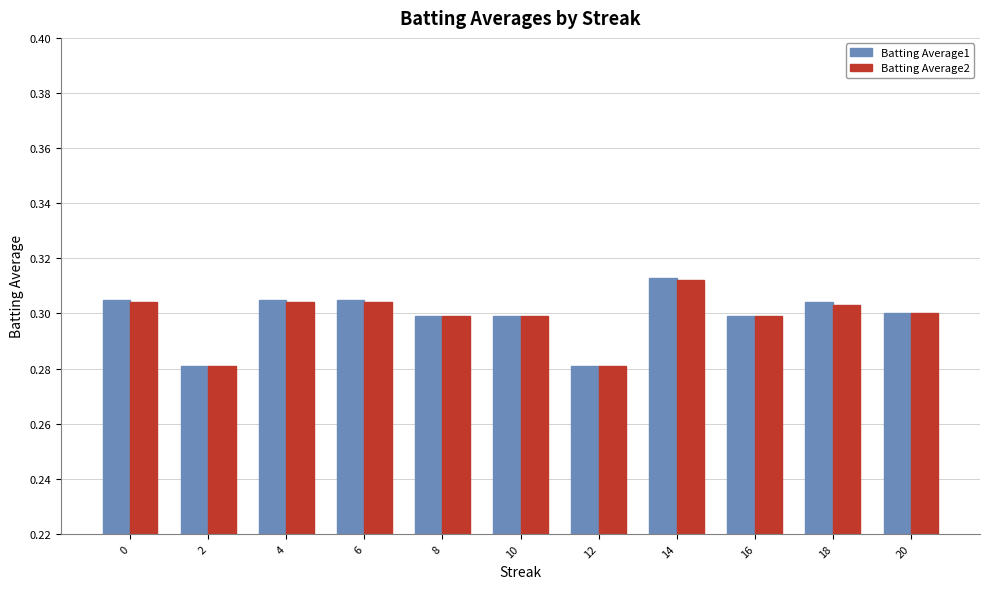

True or false: Batting Average1 has a value of 0.4 at 0.

False